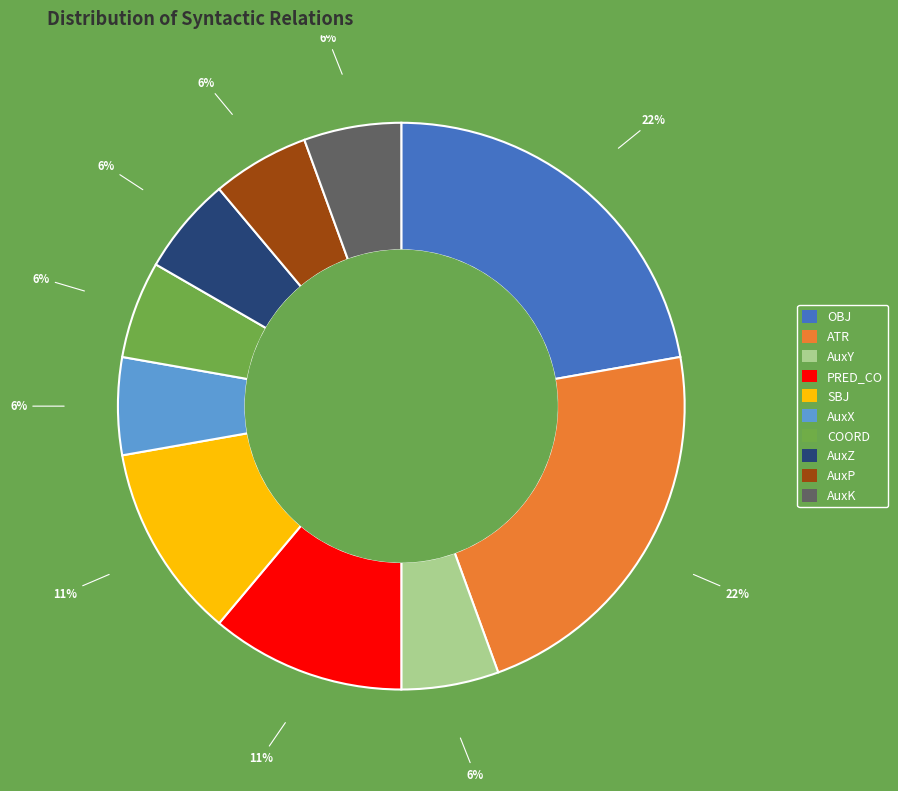

To the nearest percent, what portion does SBJ represent?

11%